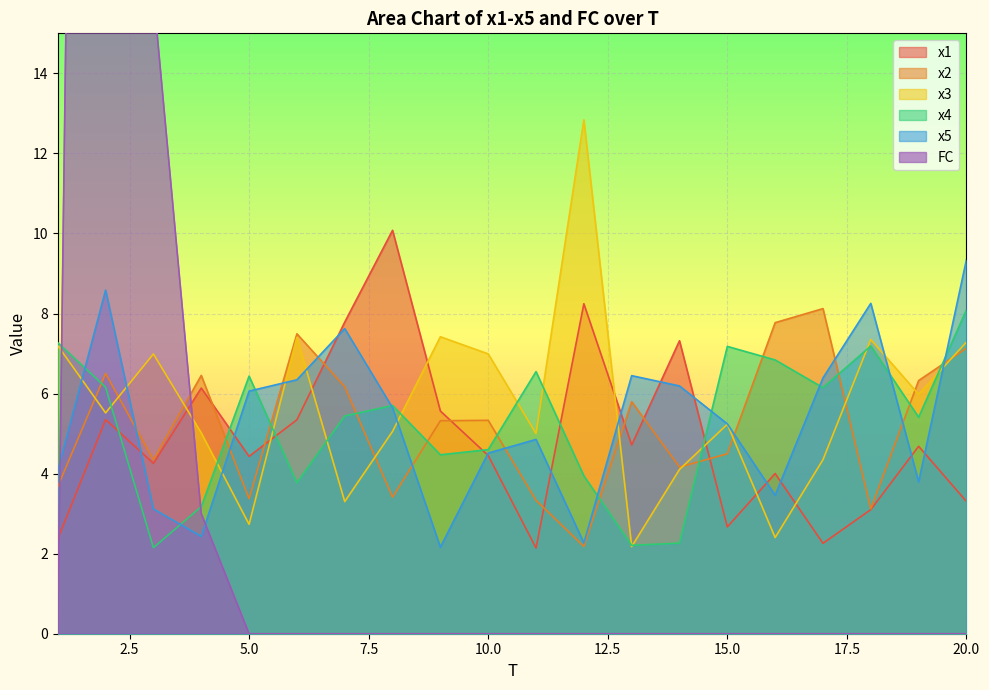

How many lines are shown in the chart?

6